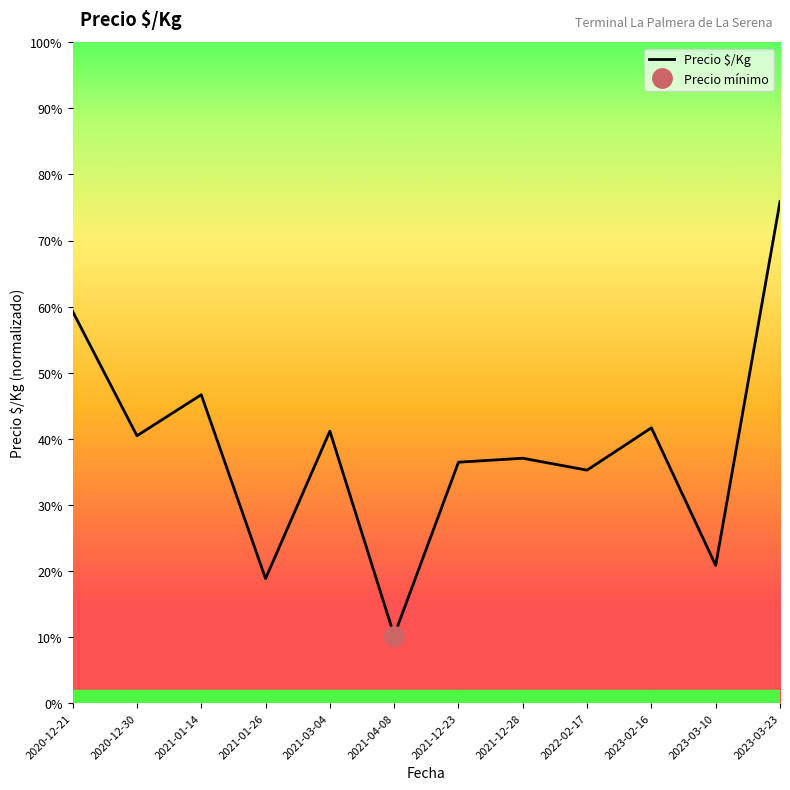

What is the value of the 3rd point from the left?

1046